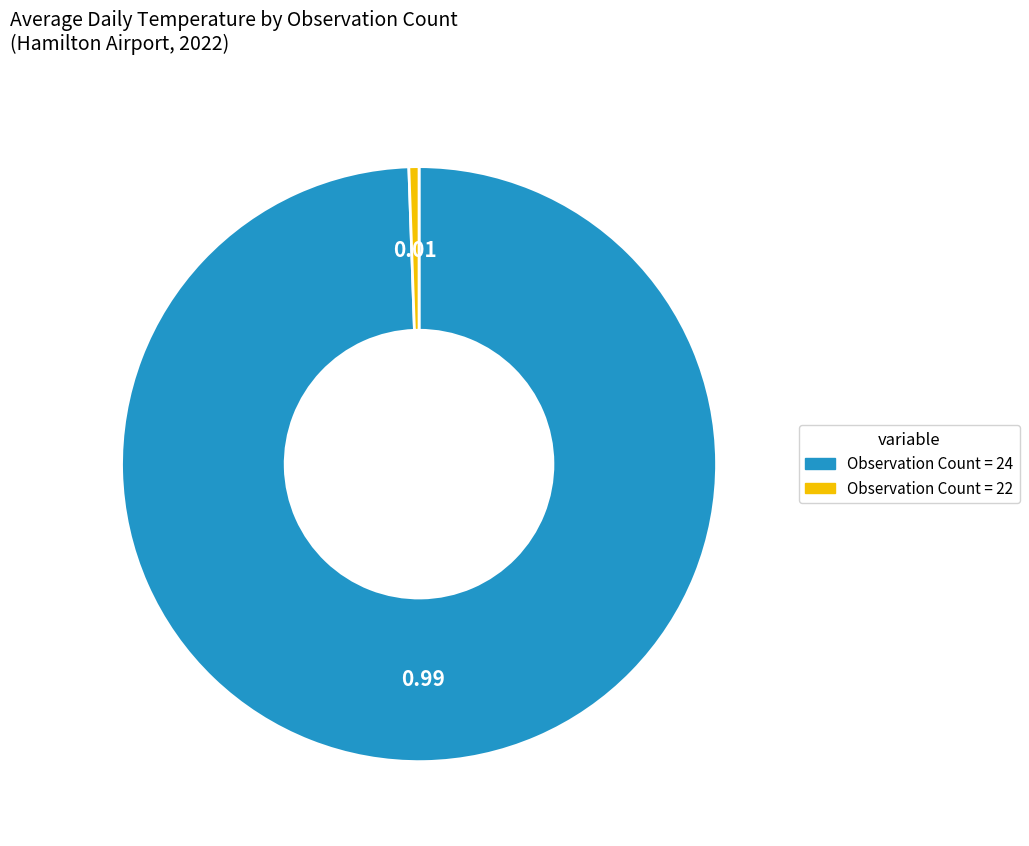

How many segments does this pie chart have?

2